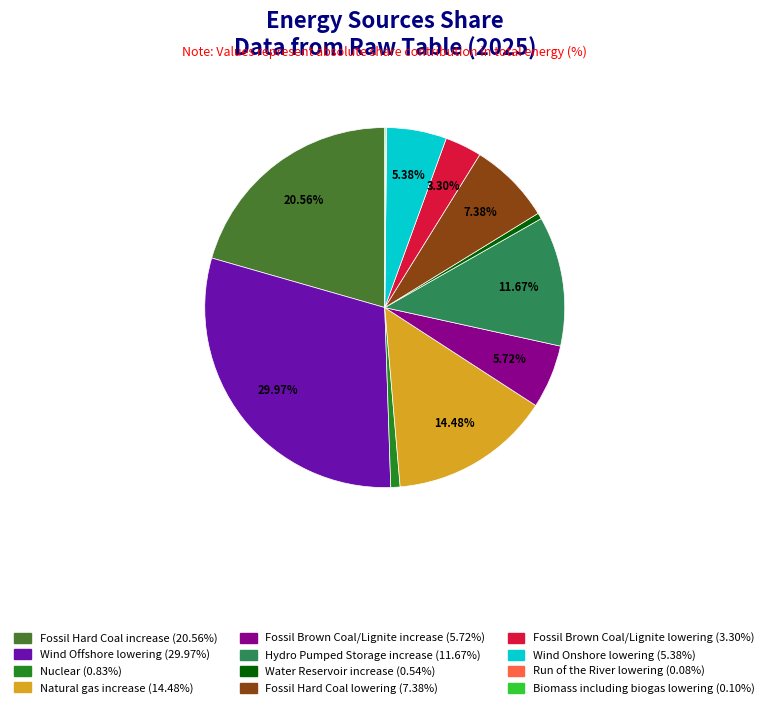

Which slice is the largest?

Wind Offshore lowering